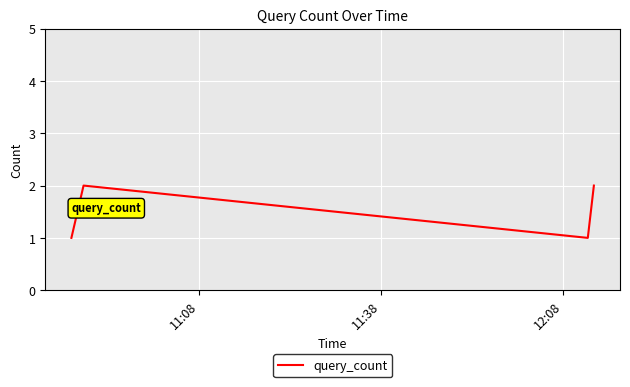

True or false: there are more than 0 points higher than both neighbors.

True